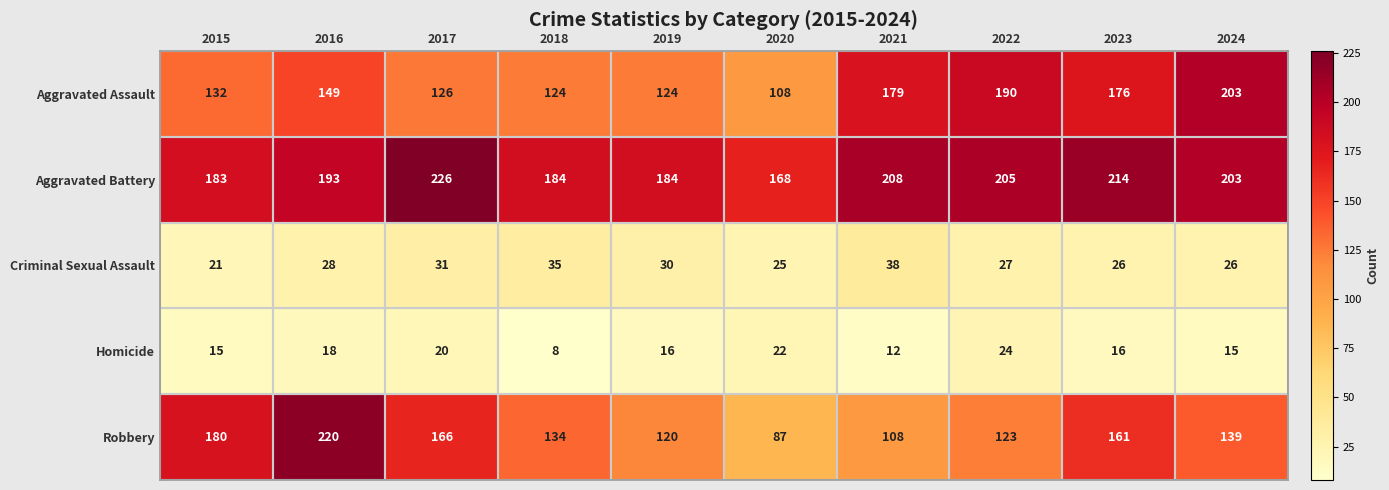

True or false: Aggravated Assault has a value of 149 at 2016.

True